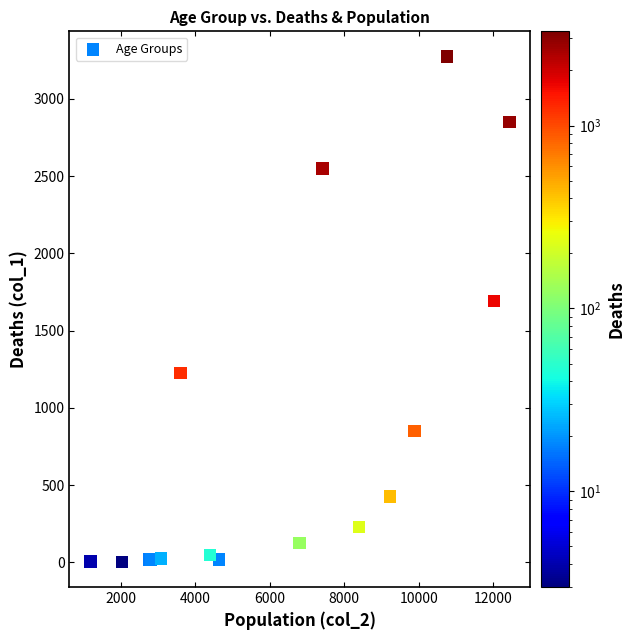

What Y value in the scatter plot is closest to 1638?

1690